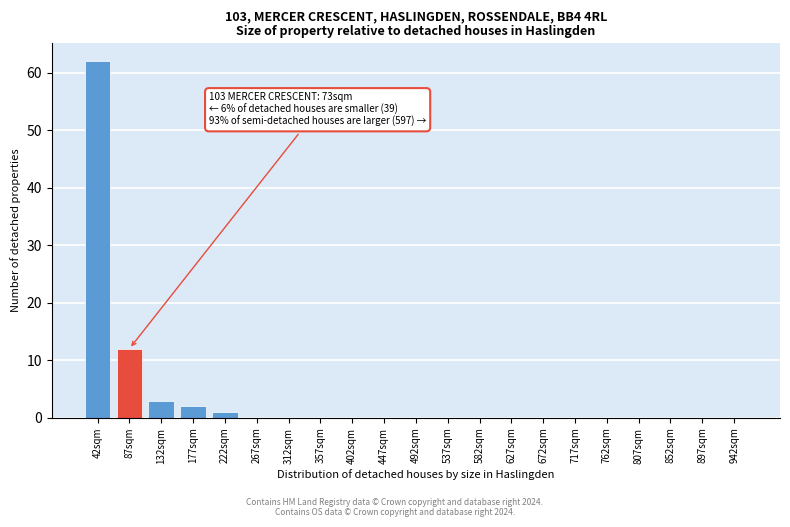

Reading left to right, what are all the values shown in this chart?

42sqm=62	87sqm=12	132sqm=3	177sqm=2	222sqm=1	267sqm=0	312sqm=0	357sqm=0	402sqm=0	447sqm=0	492sqm=0	537sqm=0	582sqm=0	627sqm=0	672sqm=0	717sqm=0	762sqm=0	807sqm=0	852sqm=0	897sqm=0	942sqm=0